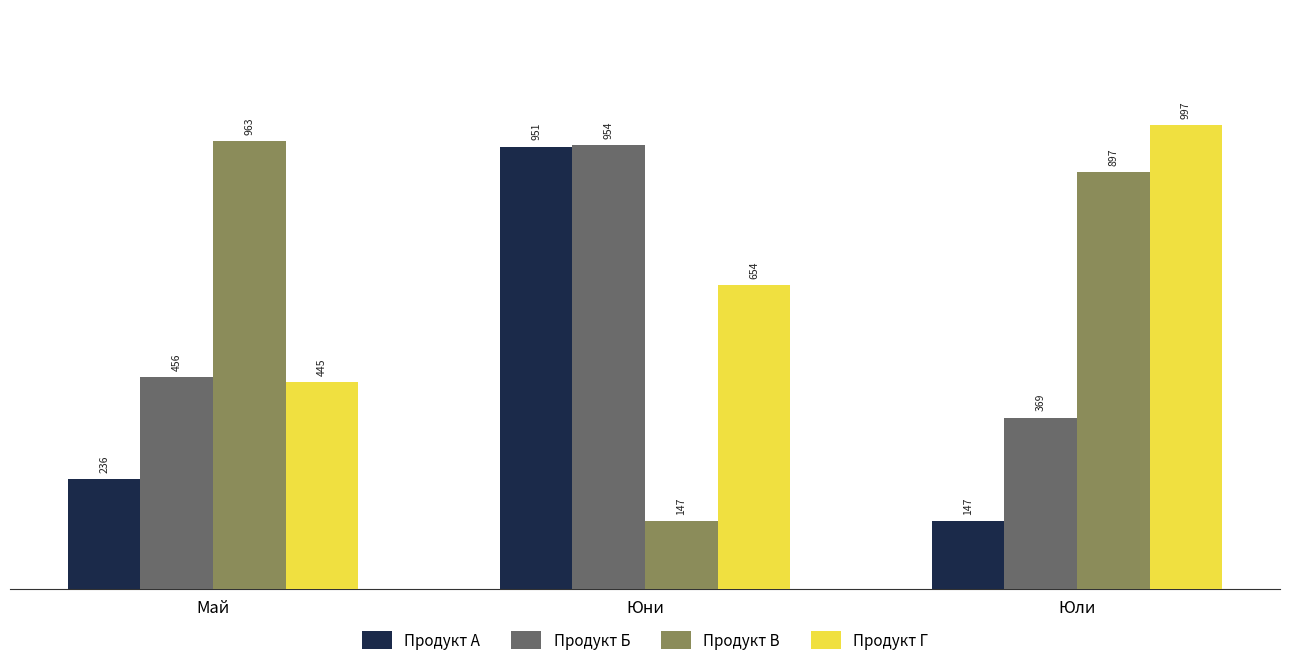

How many data points in Продукт А are less than 236?

1